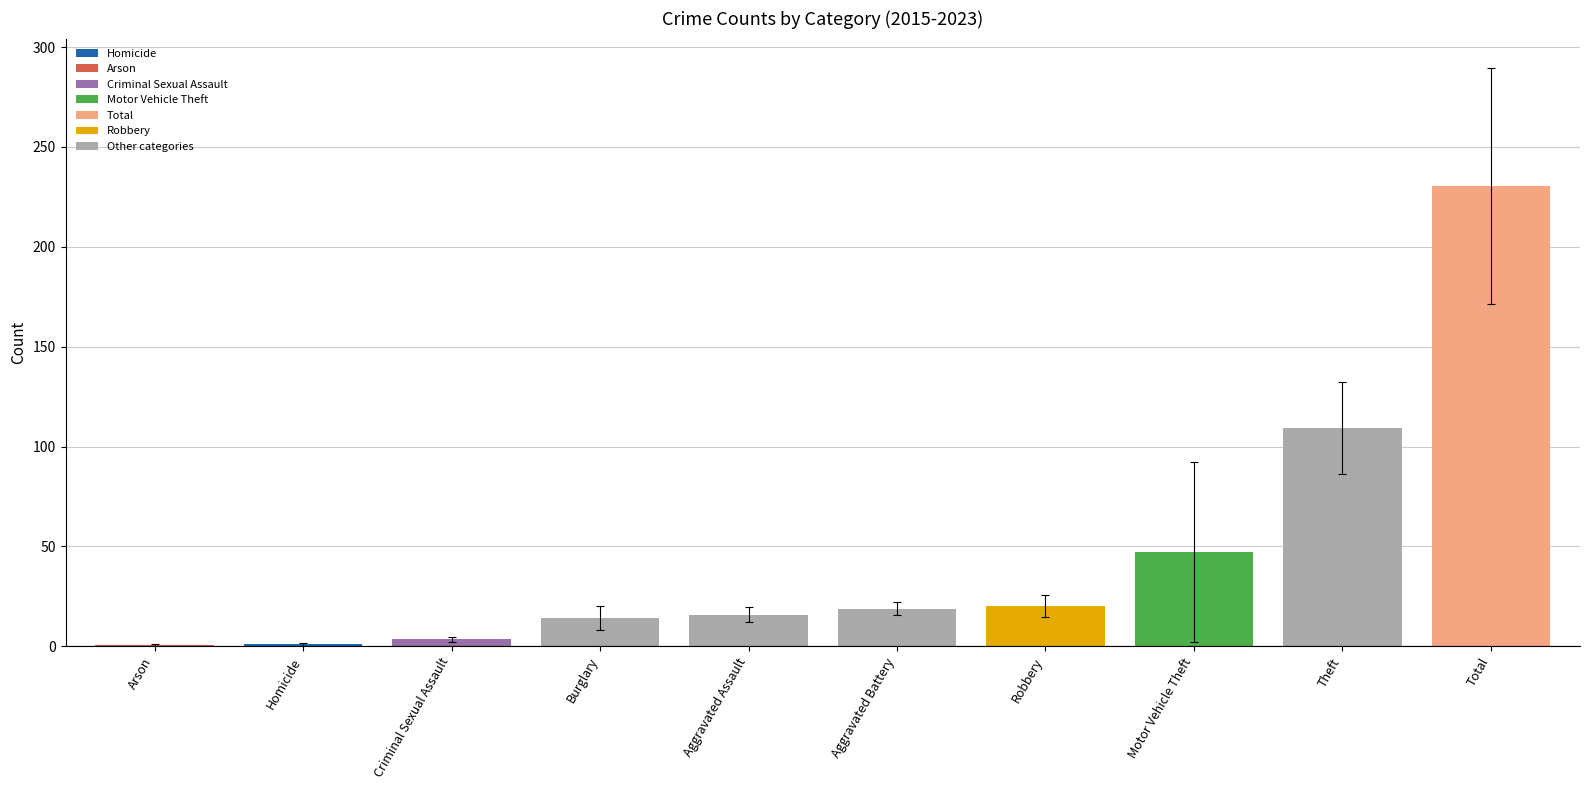

What is the sum of the values at Aggravated Assault and Robbery?

36.0